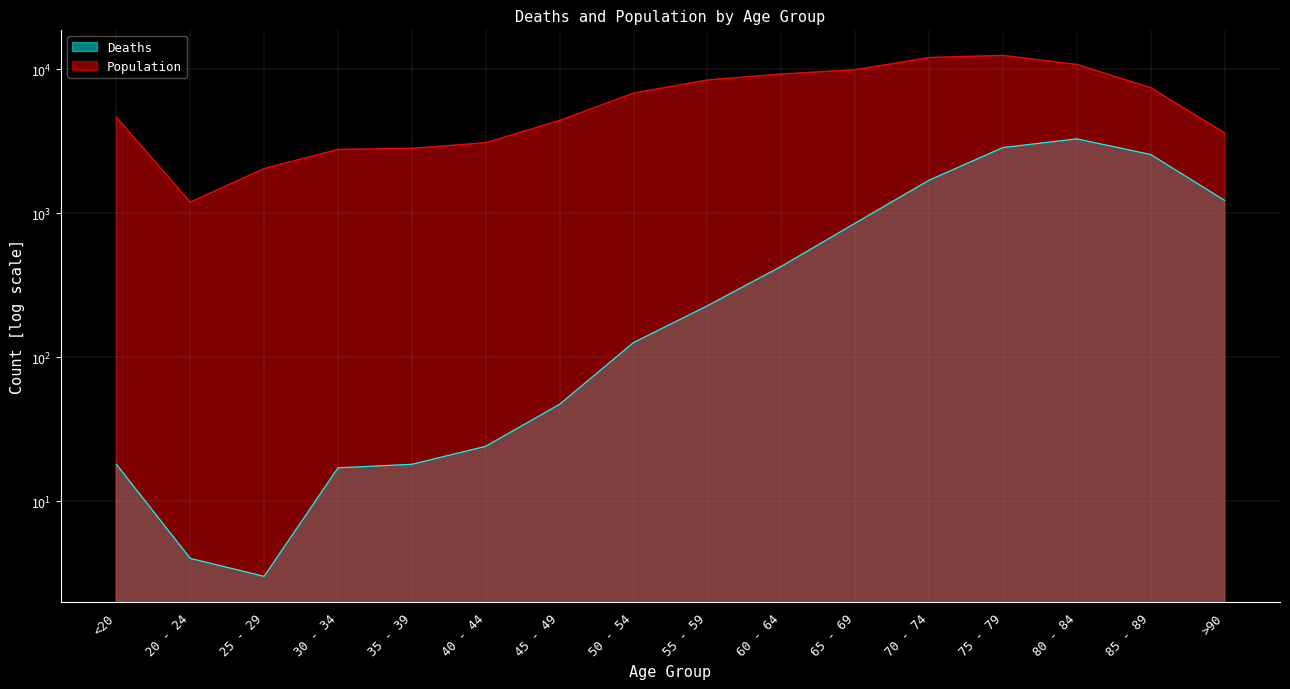

Where does the Population series first go above 6803?

55 - 59